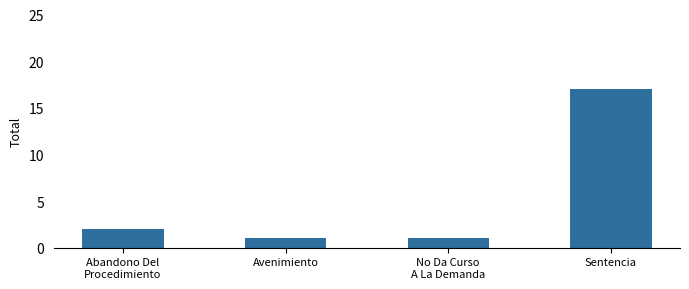

Which has a higher value, Sentencia or Avenimiento?

Sentencia